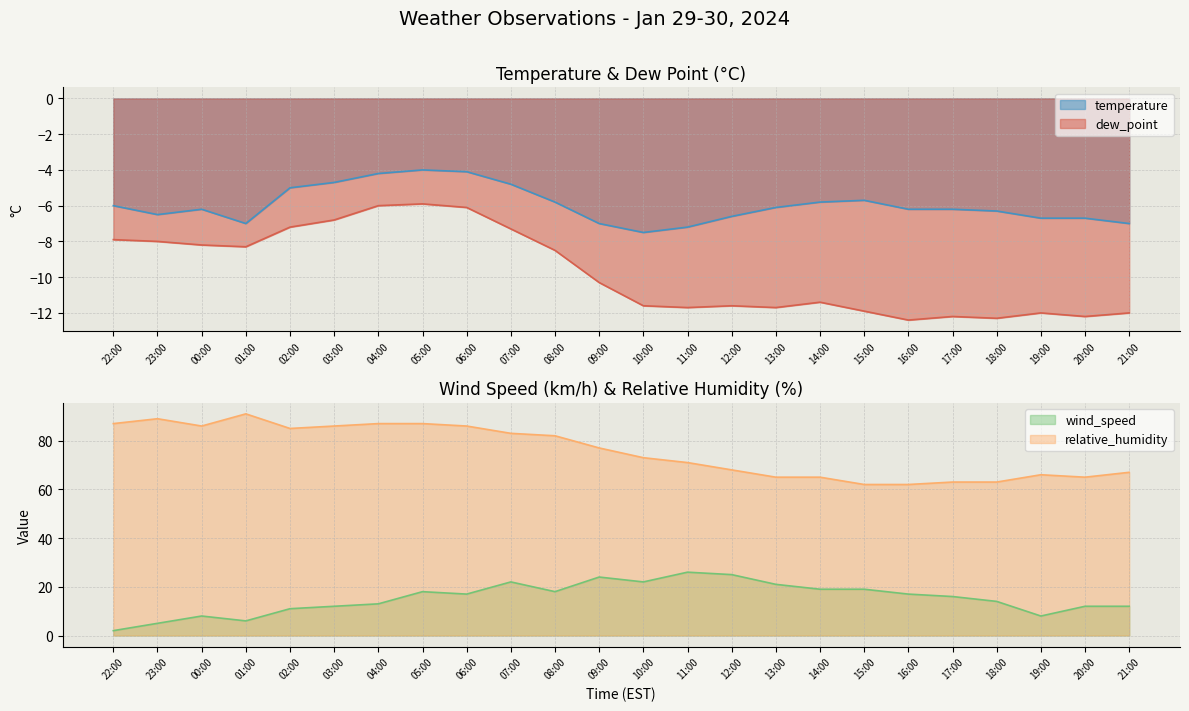

How many series are shown in this chart?

4